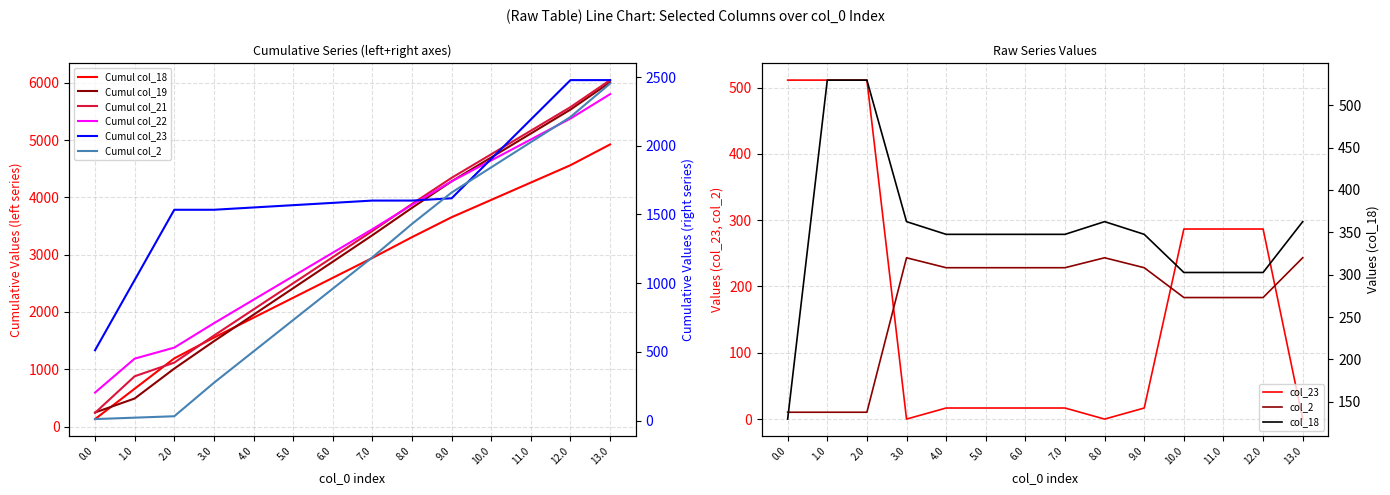

What is the sum of the col_23 values at 6.0 and 2.0?

528.0